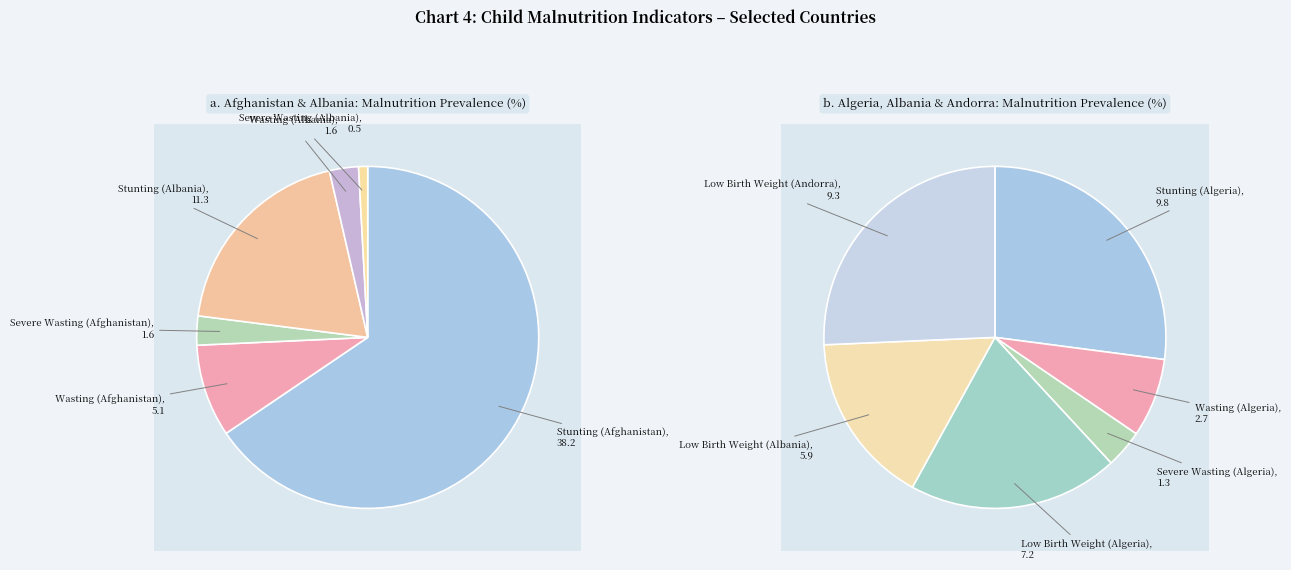

Rank the series by their maximum value, from lowest to highest.

values_b, values_a